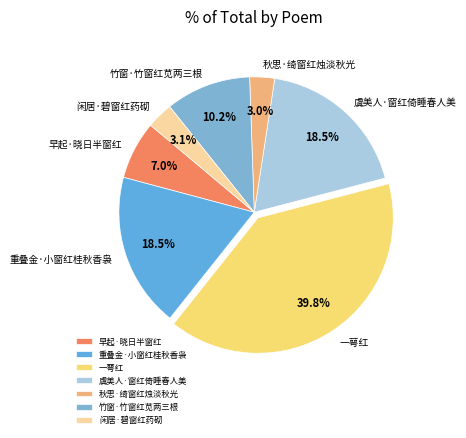

To the nearest percent, what is the average slice percentage?

14%